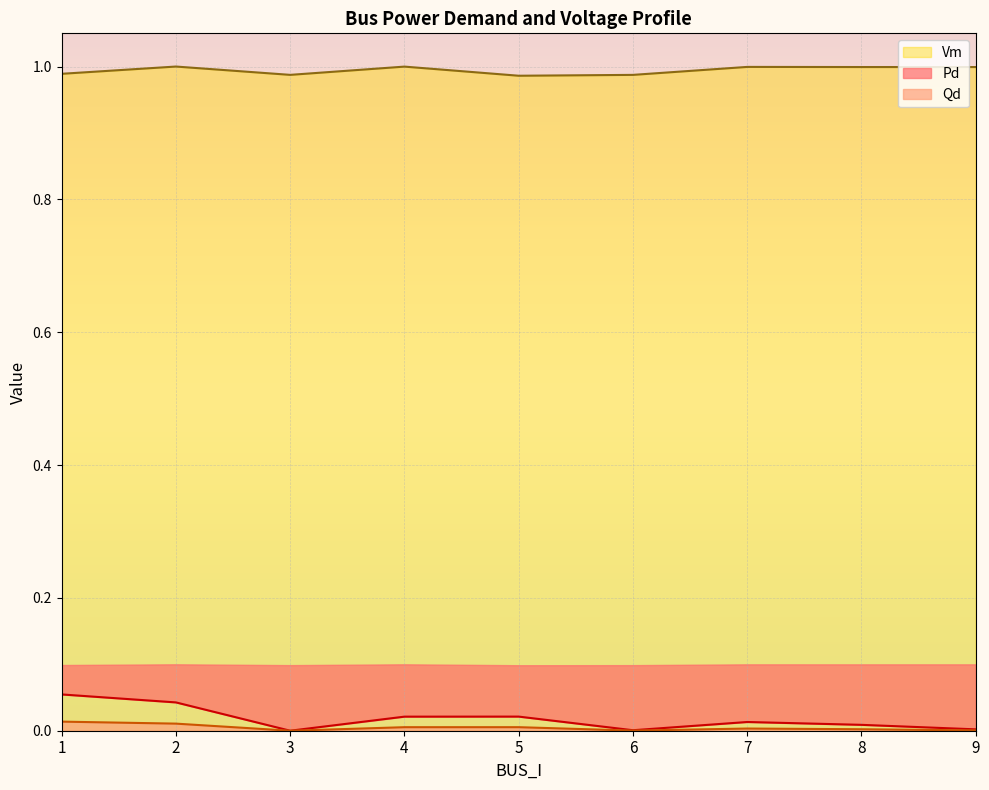

Reading right to left, extract all data points from this chart.

Pd: 0.0	0.0	0.0	0.0	0.0	0.0	0.0	0.0	0.1
Qd: 0.0	0.0	0.0	0.0	0.0	0.0	0.0	0.0	0.0
Vm: 1.0	1.0	1.0	1.0	1.0	1.0	1.0	1.0	1.0